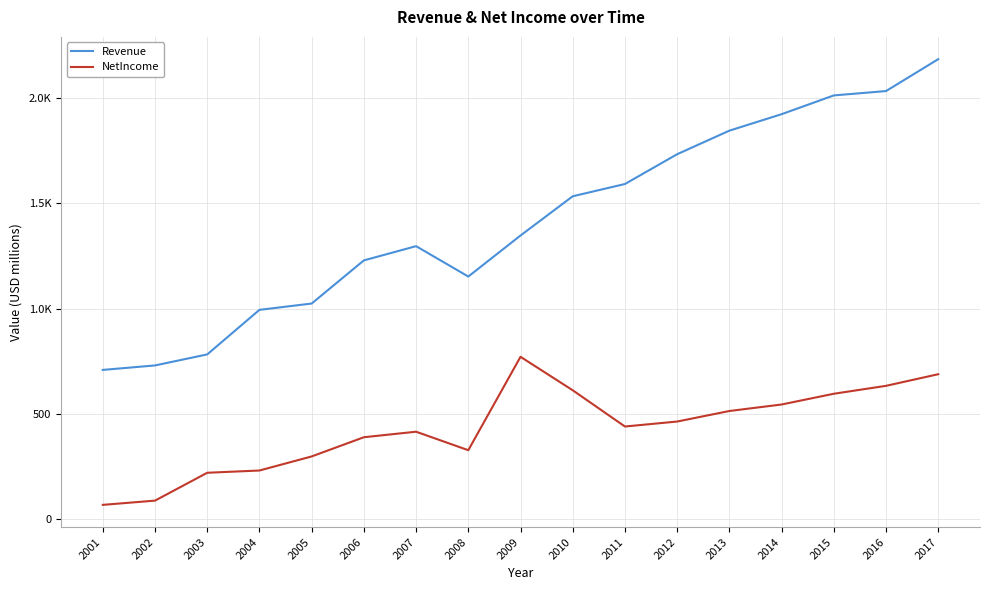

At 2016, list the series in order from smallest to largest.

NetIncome, Revenue